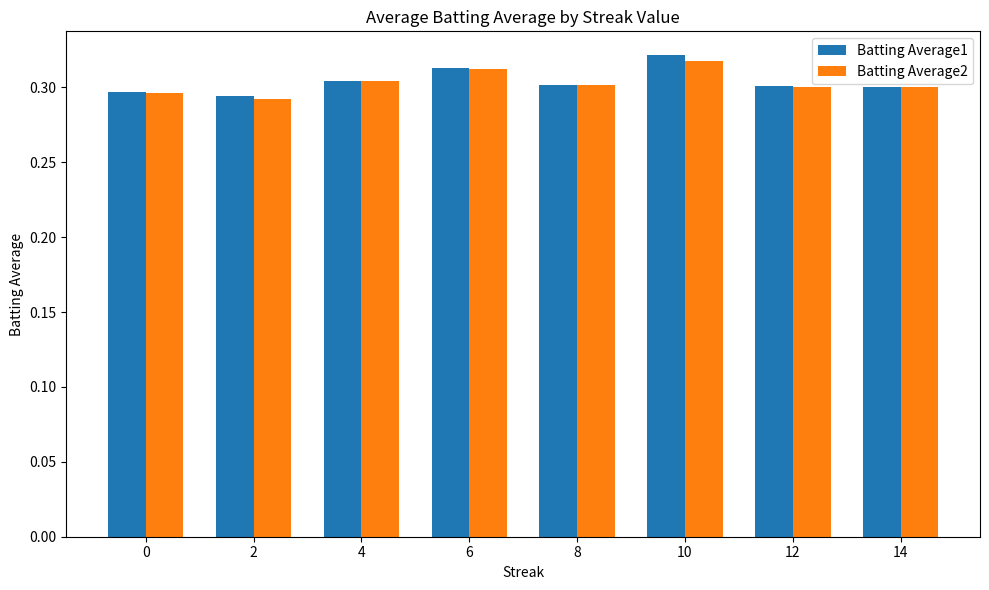

Is the value of Batting Average1 at 14 greater than the value of Batting Average2 at 6?

No